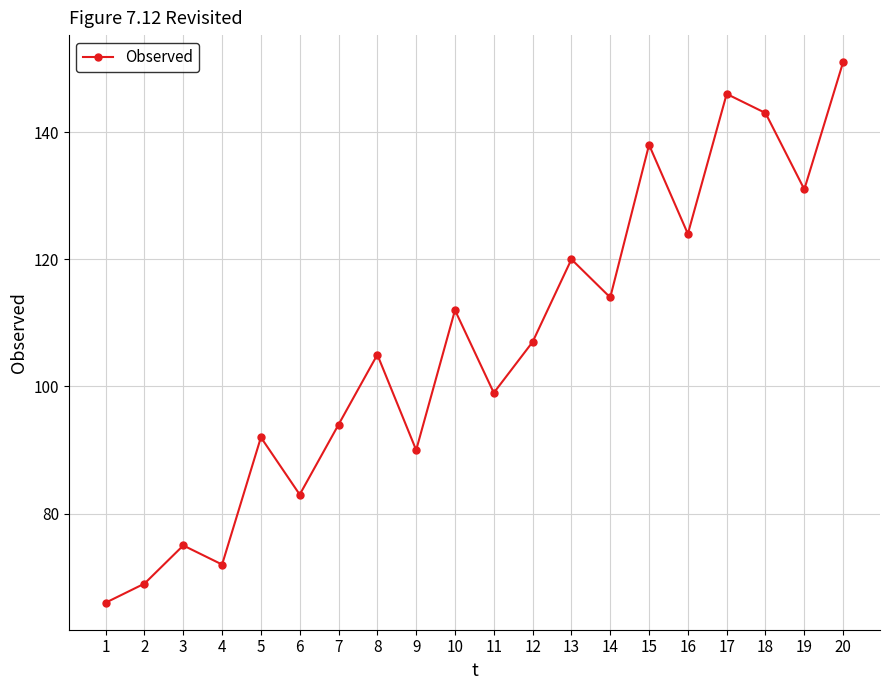

Which label corresponds to the smallest value in the chart?

1